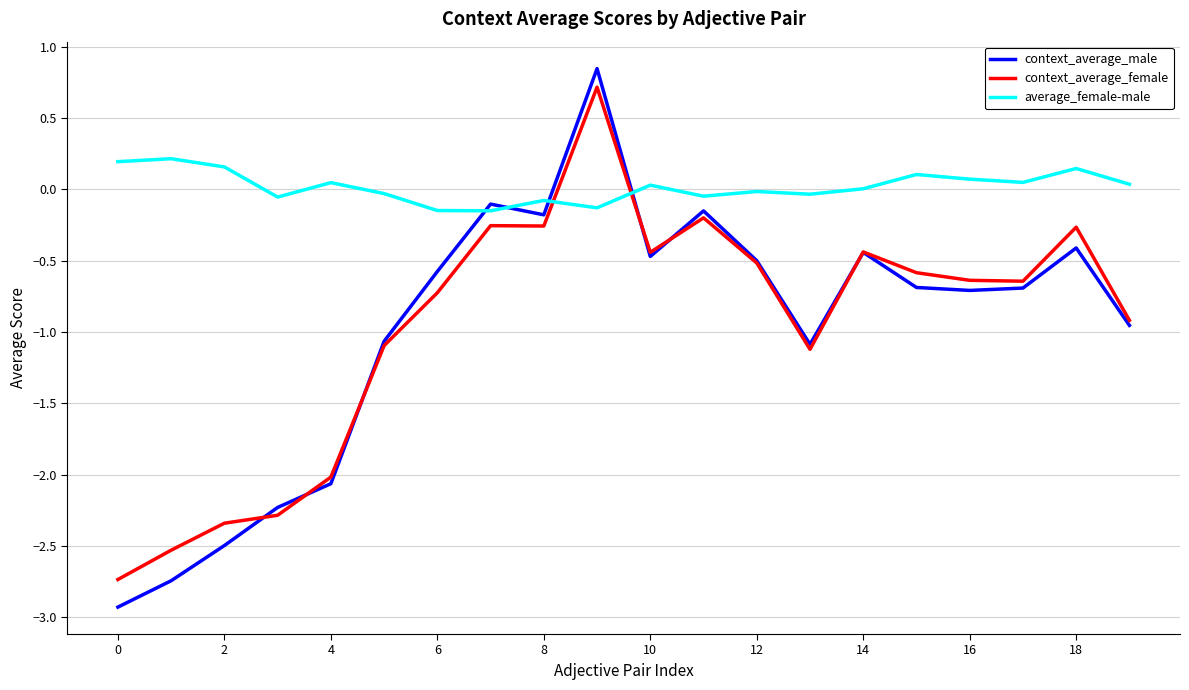

True or false: average_female-male and context_average_male cross at least once.

True